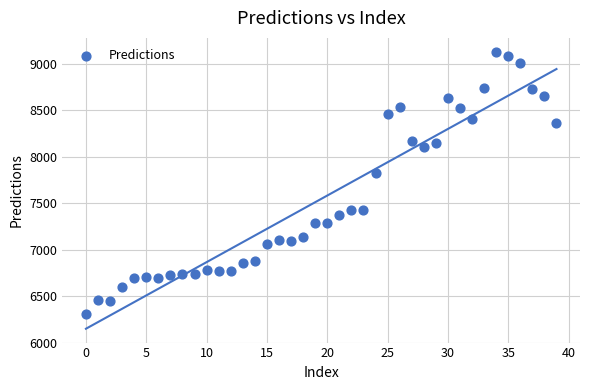

What is the range of Y values (max minus min)?

2821.4